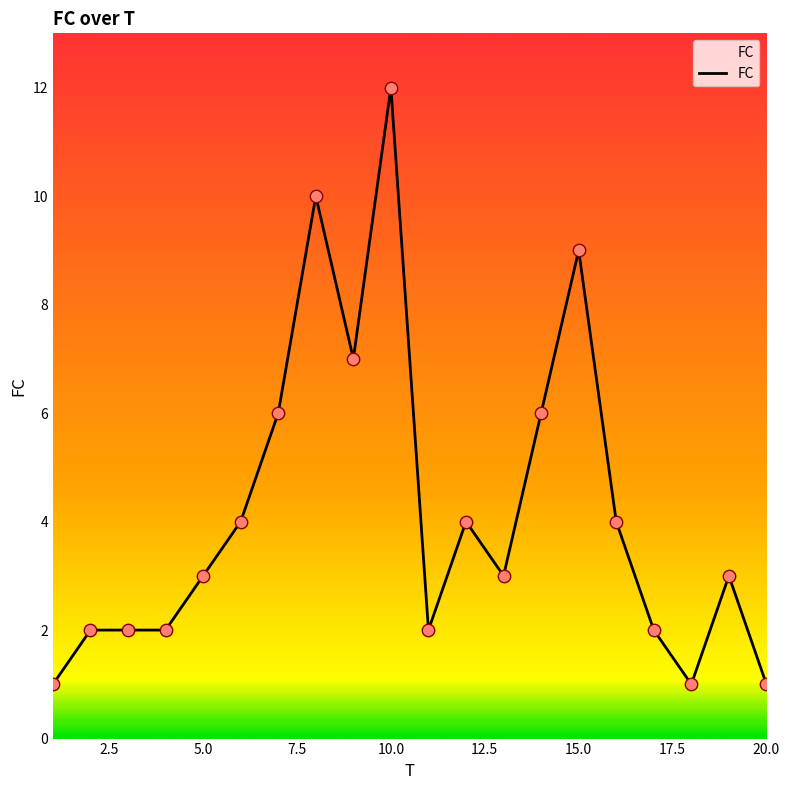

What is the difference between the maximum and minimum values?

11